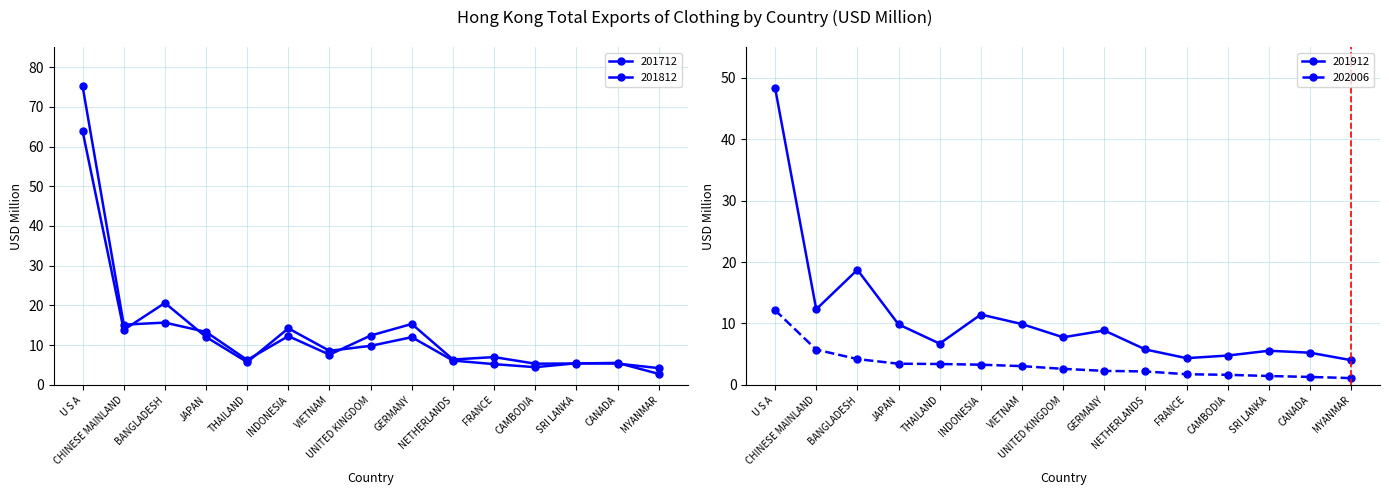

Is it true that 201812 equals 3.3 at SRI LANKA?

False